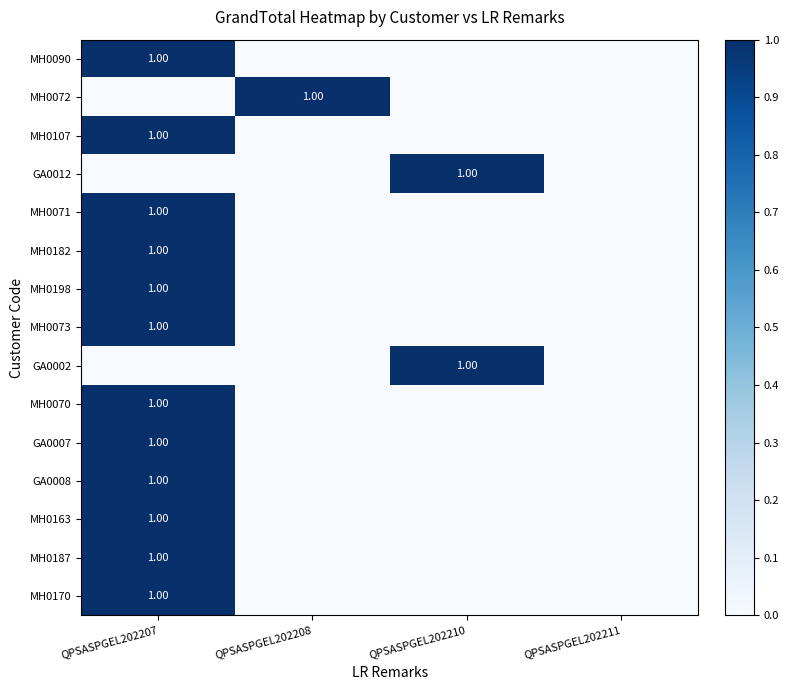

List the labels in order of MH0170 value, largest first.

QPSASPGEL202207, QPSASPGEL202208, QPSASPGEL202210, QPSASPGEL202211